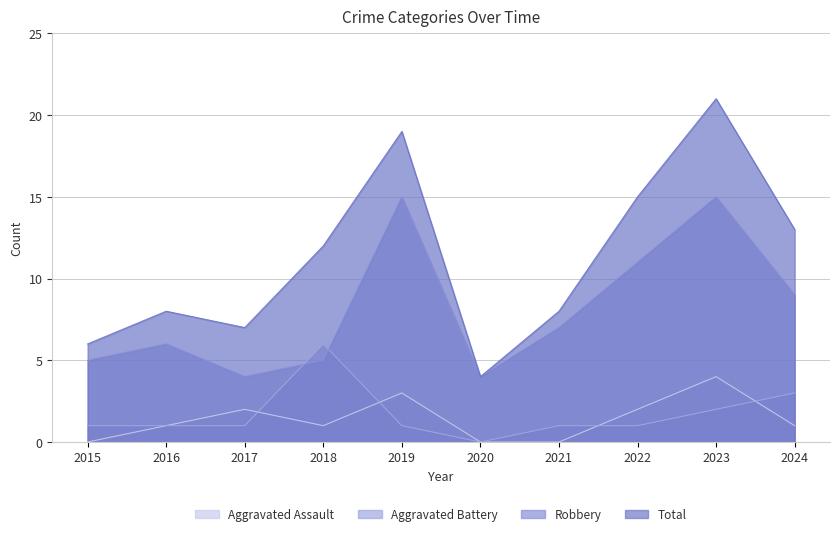

In Robbery, how many points are lower than both neighbors (excluding endpoints)?

2